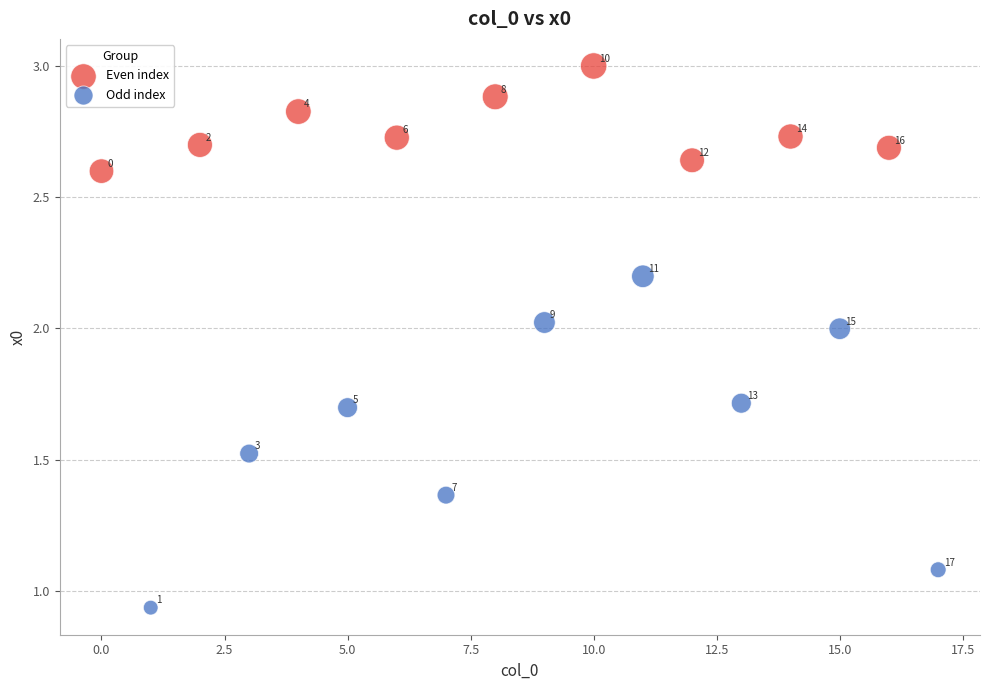

Which series contains the highest Y value?

Even index